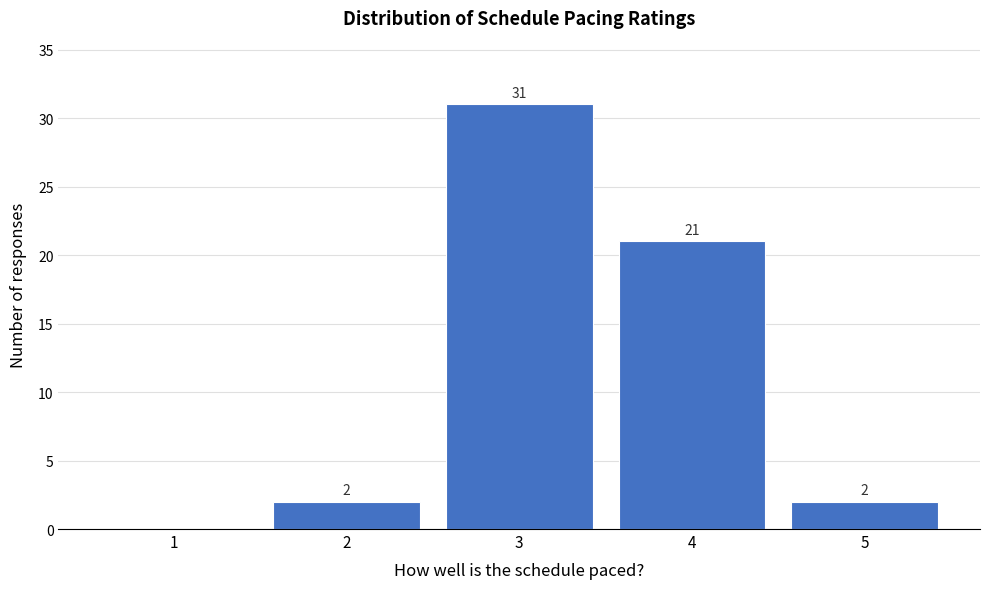

Over which range of the x-axis is the bar tallest?

2.5 to 3.5